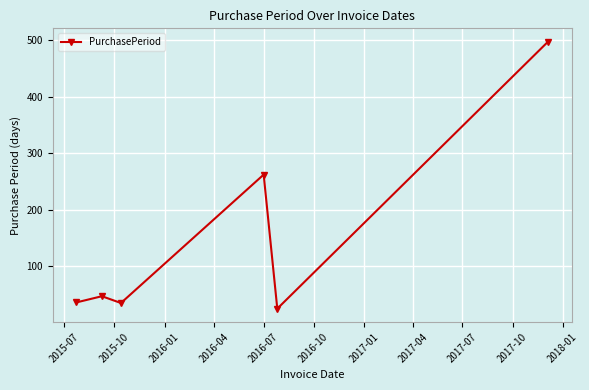

What is the maximum value shown in the chart?

497